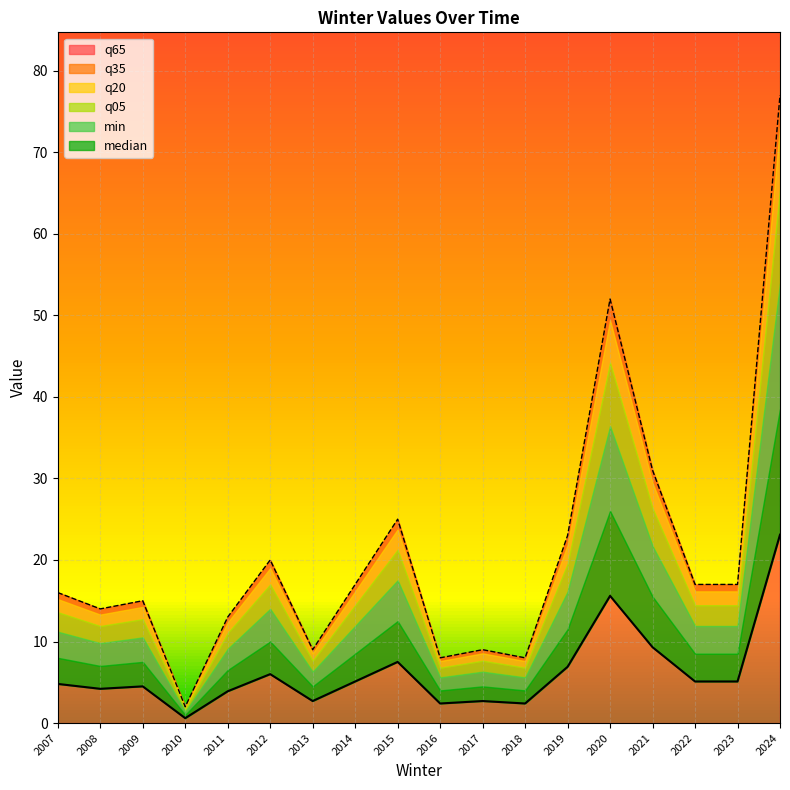

How many interior local peaks does the q65 series have?

5